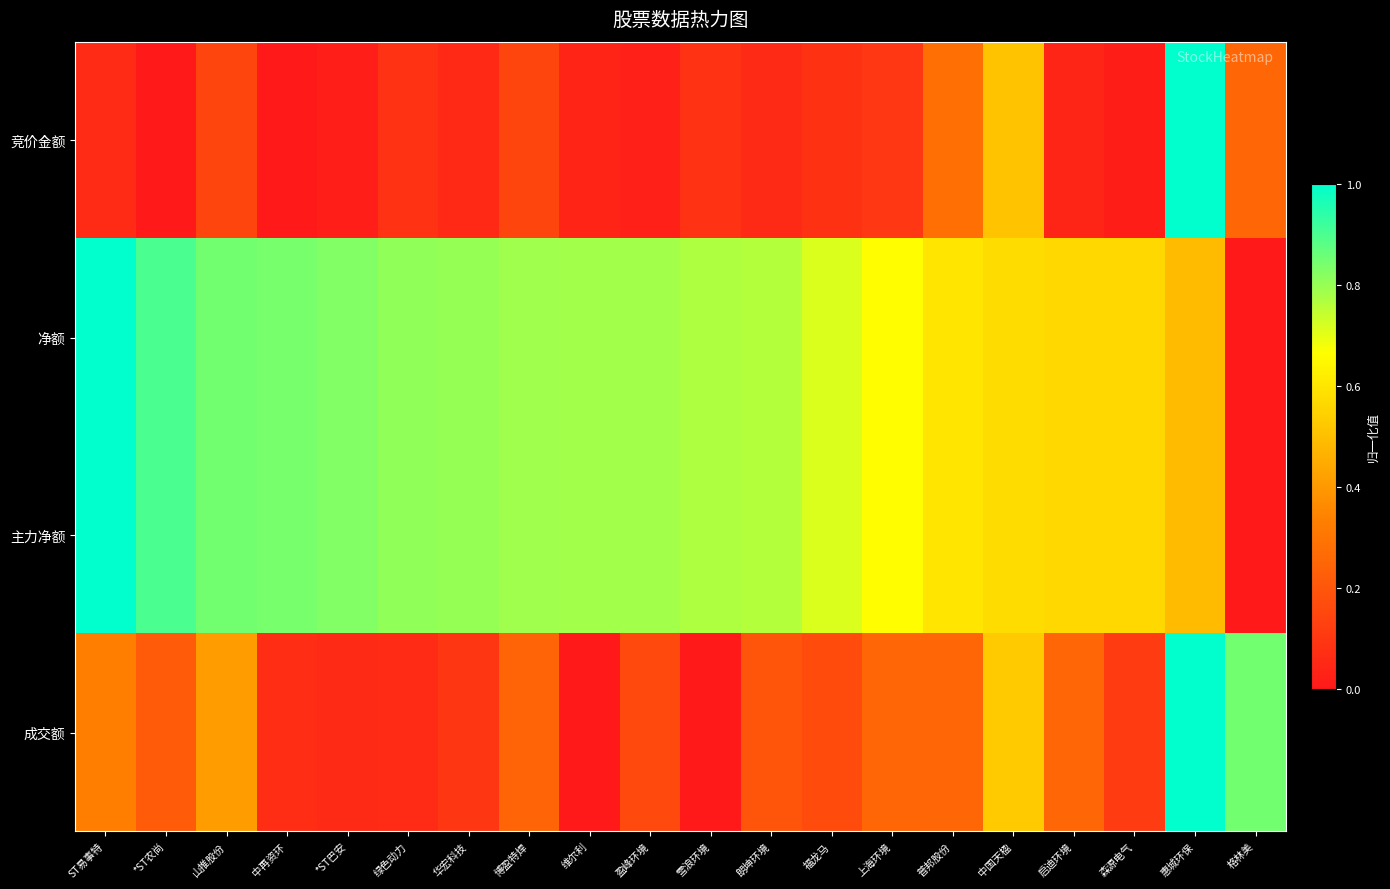

Which category has the highest value across all series?

惠城环保